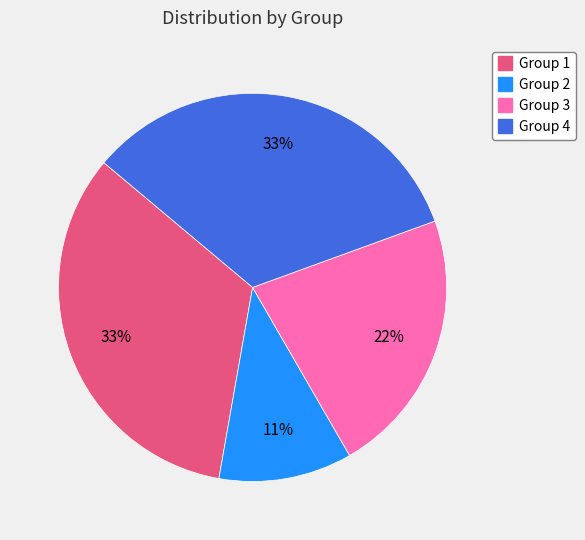

To the nearest percent, what is the average slice percentage?

25%